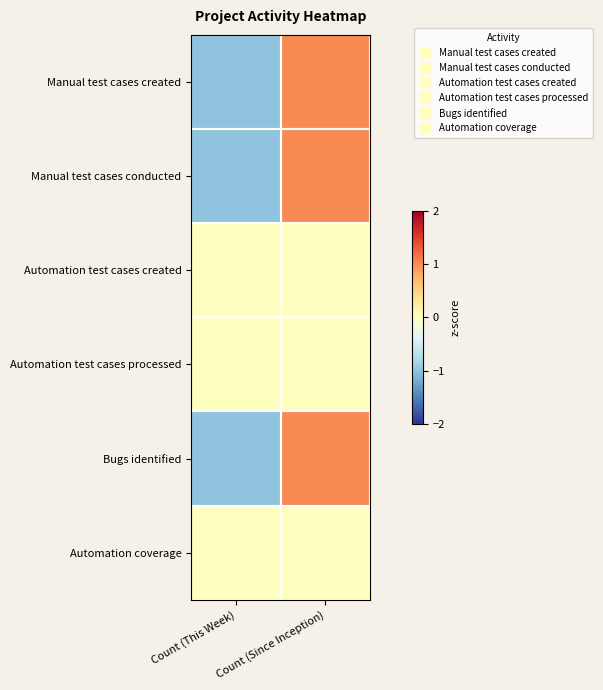

Reading left to right, extract all data points from this chart.

Manual test cases created: Count (This Week)=-1	Count (Since Inception)=1
Manual test cases conducted: Count (This Week)=-1	Count (Since Inception)=1
Automation test cases created: Count (This Week)=0	Count (Since Inception)=0
Automation test cases processed: Count (This Week)=0	Count (Since Inception)=0
Bugs identified: Count (This Week)=-1	Count (Since Inception)=1
Automation coverage: Count (This Week)=0	Count (Since Inception)=0